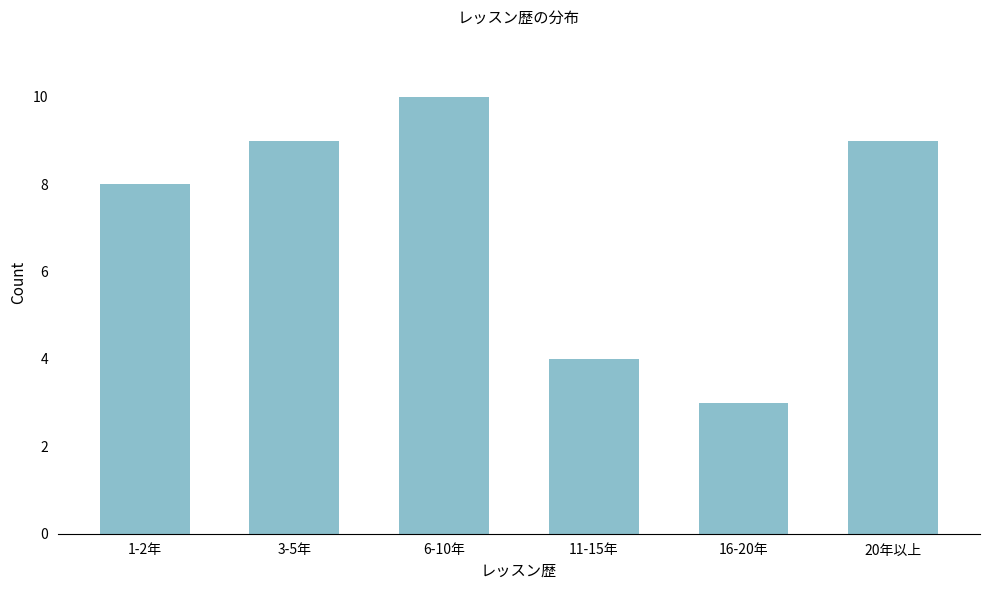

Reading right to left, extract all data points from this chart.

20年以上=9	16-20年=3	11-15年=4	6-10年=10	3-5年=9	1-2年=8